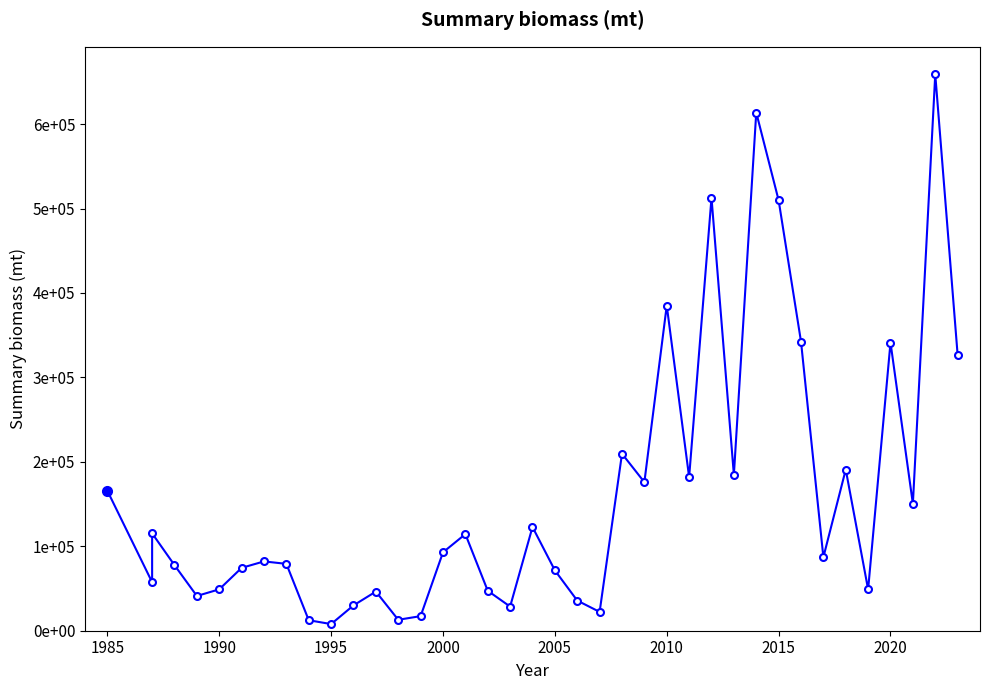

What is the value of the 25th point from the left?

175939.2